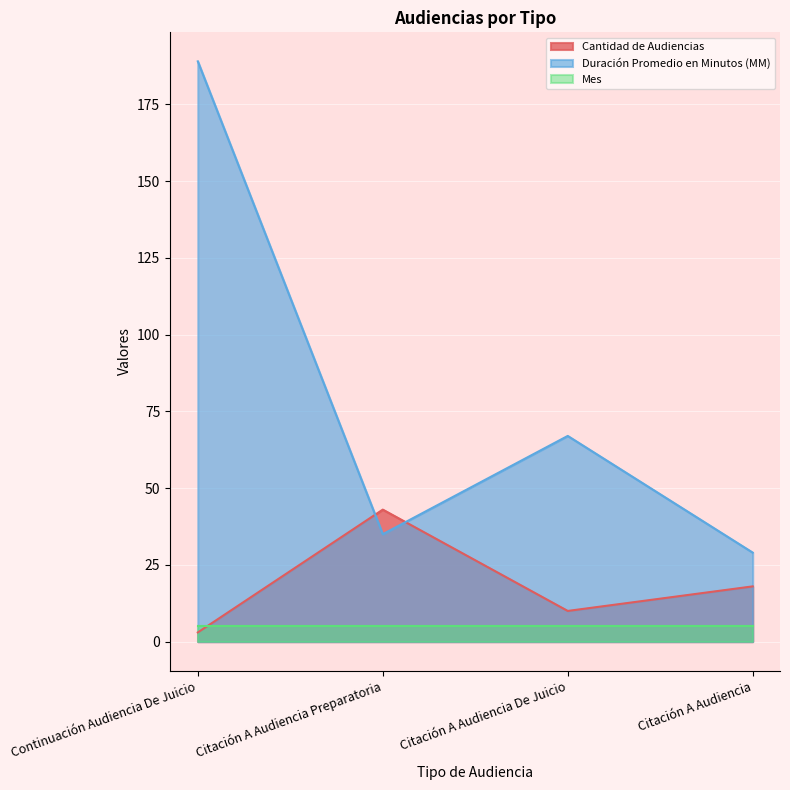

At which label is Duración Promedio en Minutos (MM) closest to 109?

Citación A Audiencia De Juicio